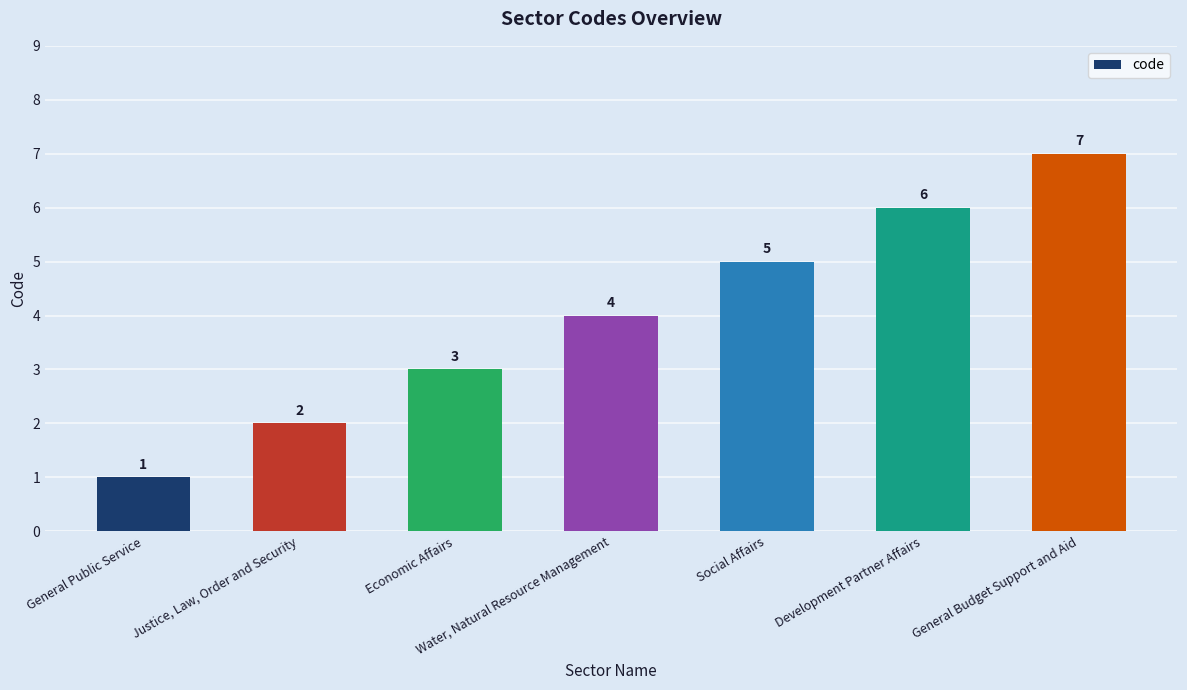

What is the value of the 6th bar from the left?

6